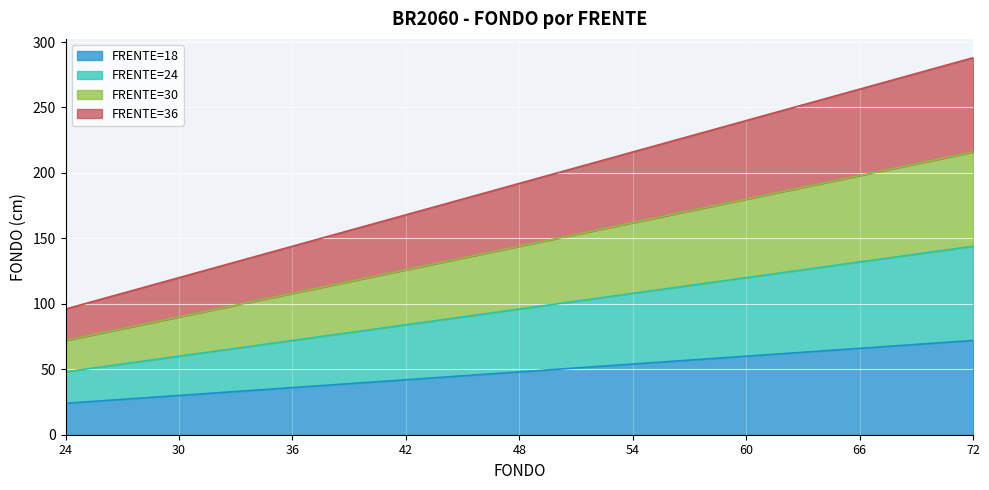

Count the FRENTE=30 values in the range 108 to 180.

5